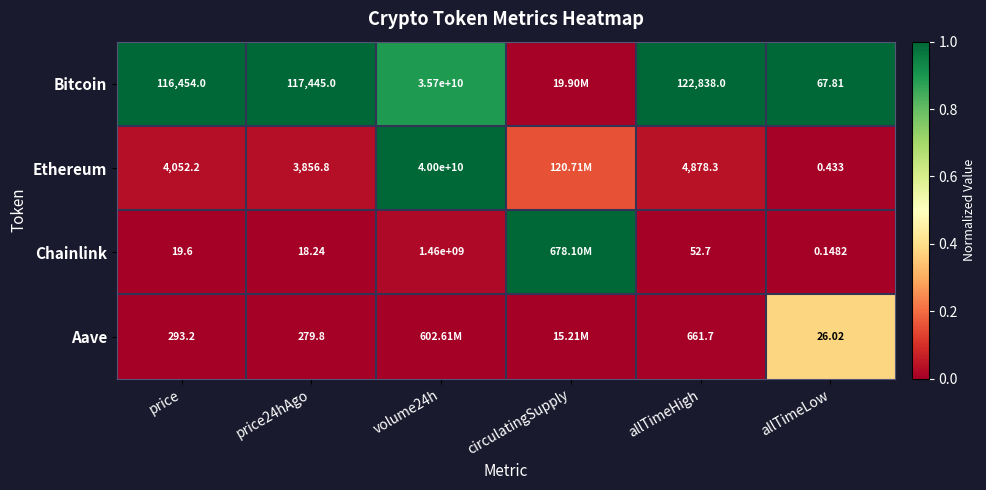

How many data points does each series have?

6